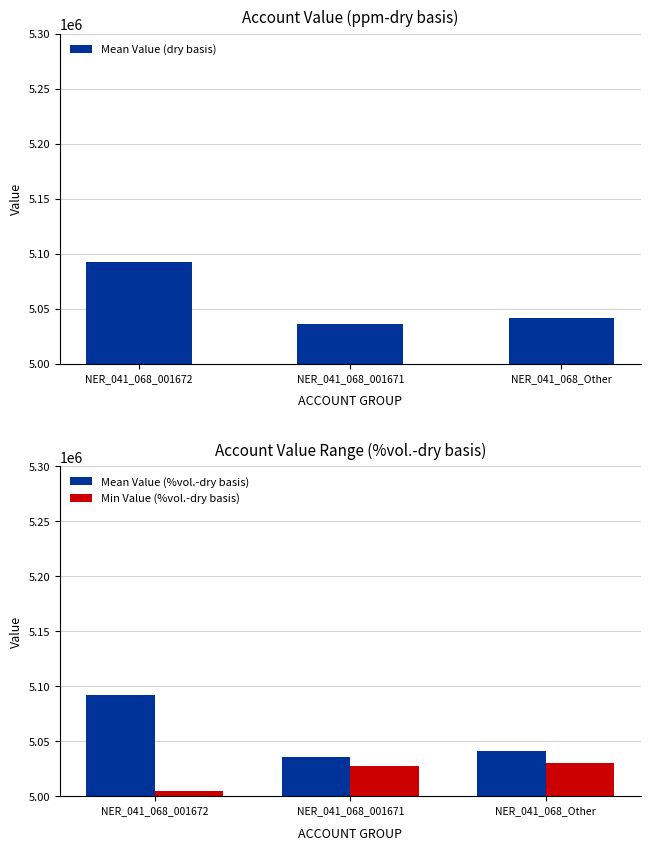

List the series in order of their peak value, highest first.

Mean Value (dry basis), Mean Value (%vol.-dry basis), Min Value (%vol.-dry basis)